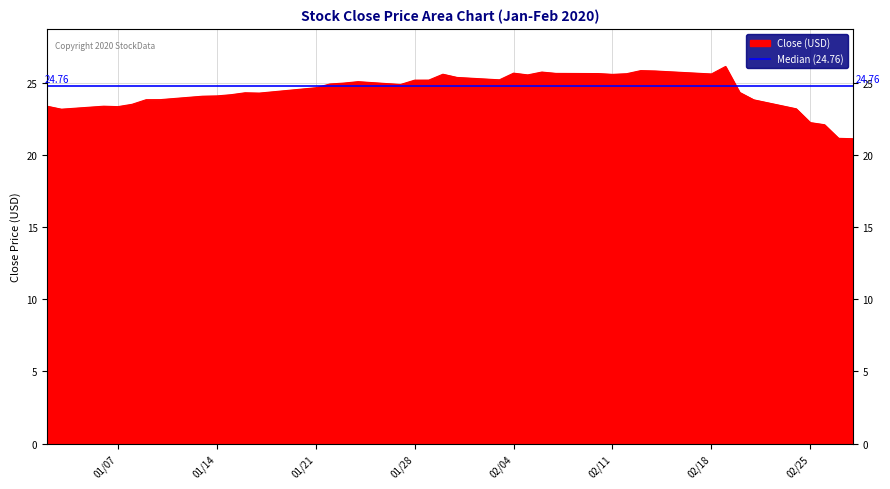

What is the difference between the second highest and second lowest values?

4.7